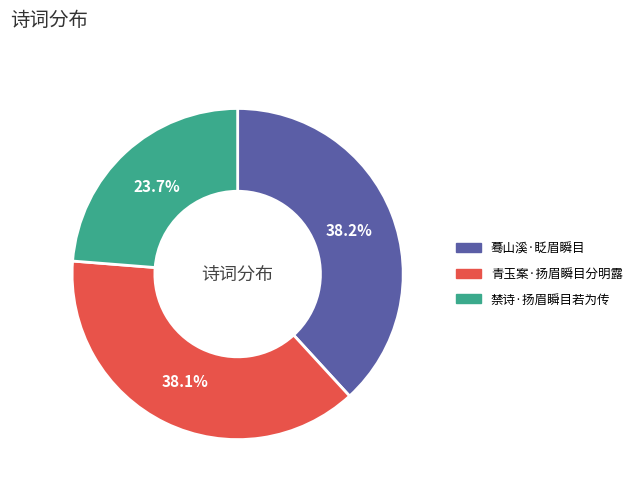

To the nearest percent, what portion does 蓦山溪·眨眉瞬目 represent?

38%